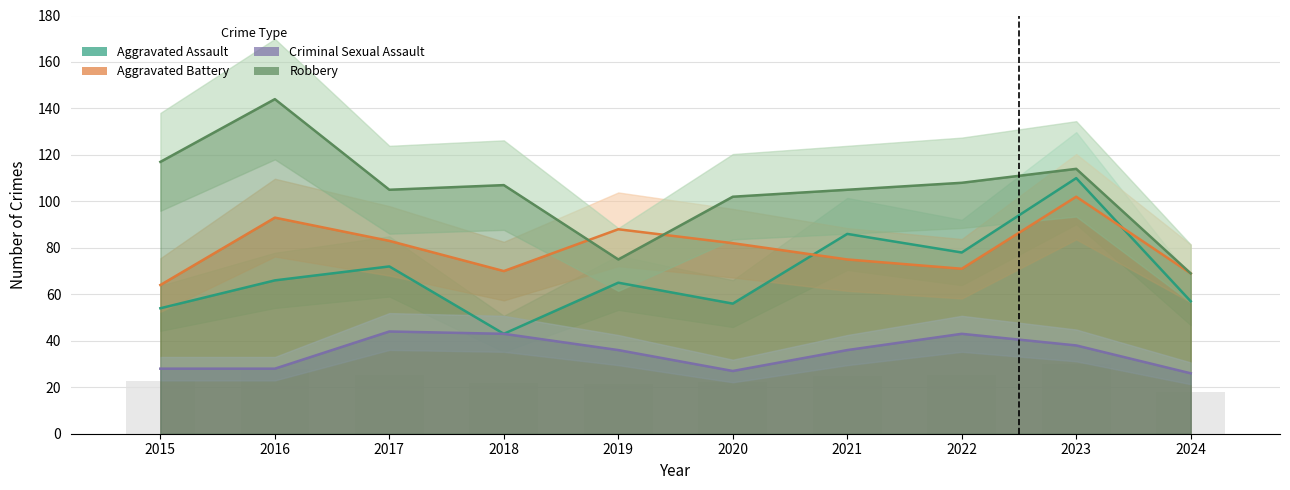

What is the spread (max minus min) of values at 2019?

52